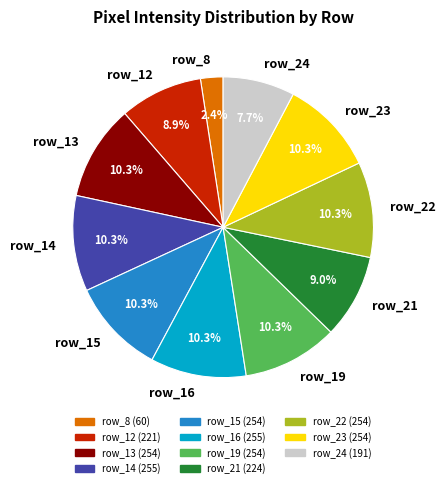

To the nearest percent, what is the combined percentage of row_16 and row_22?

21%